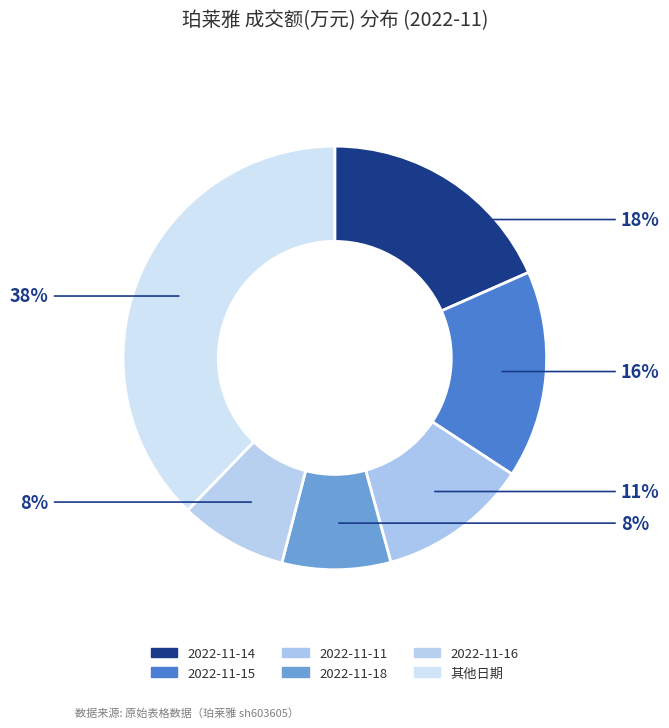

To the nearest percent, what is the average slice percentage?

17%